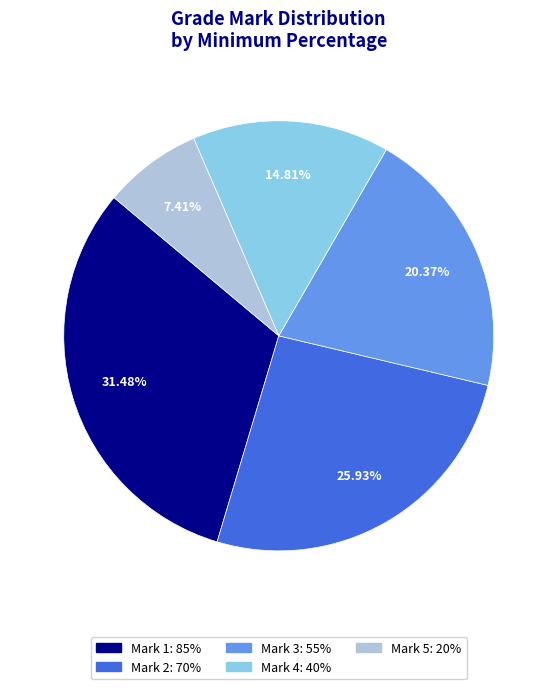

How many slices are in this pie chart?

5